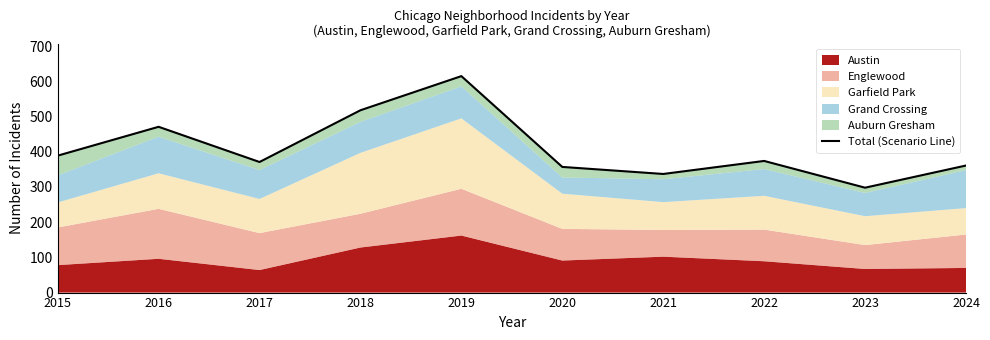

Where is the first local minimum?

2017